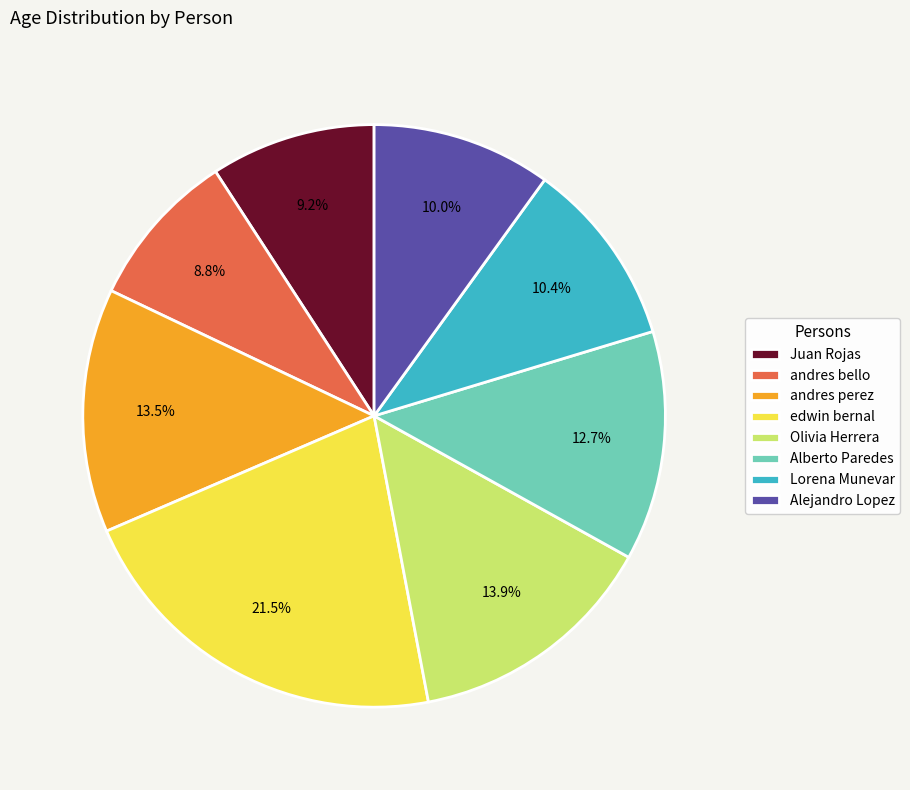

Is there any slice that represents more than half of the pie?

No